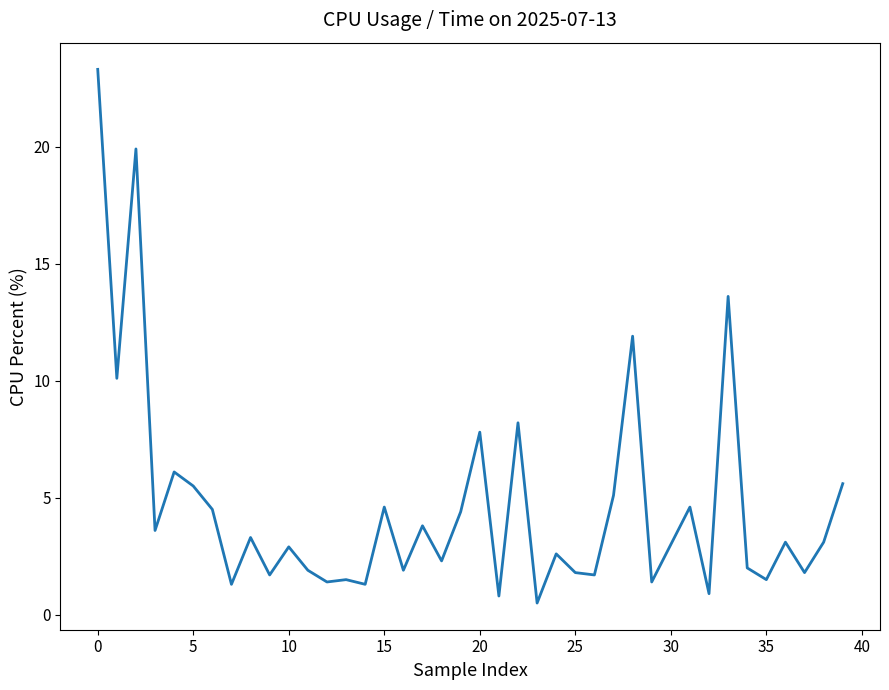

Is this an area chart (filled region under the line)?

No